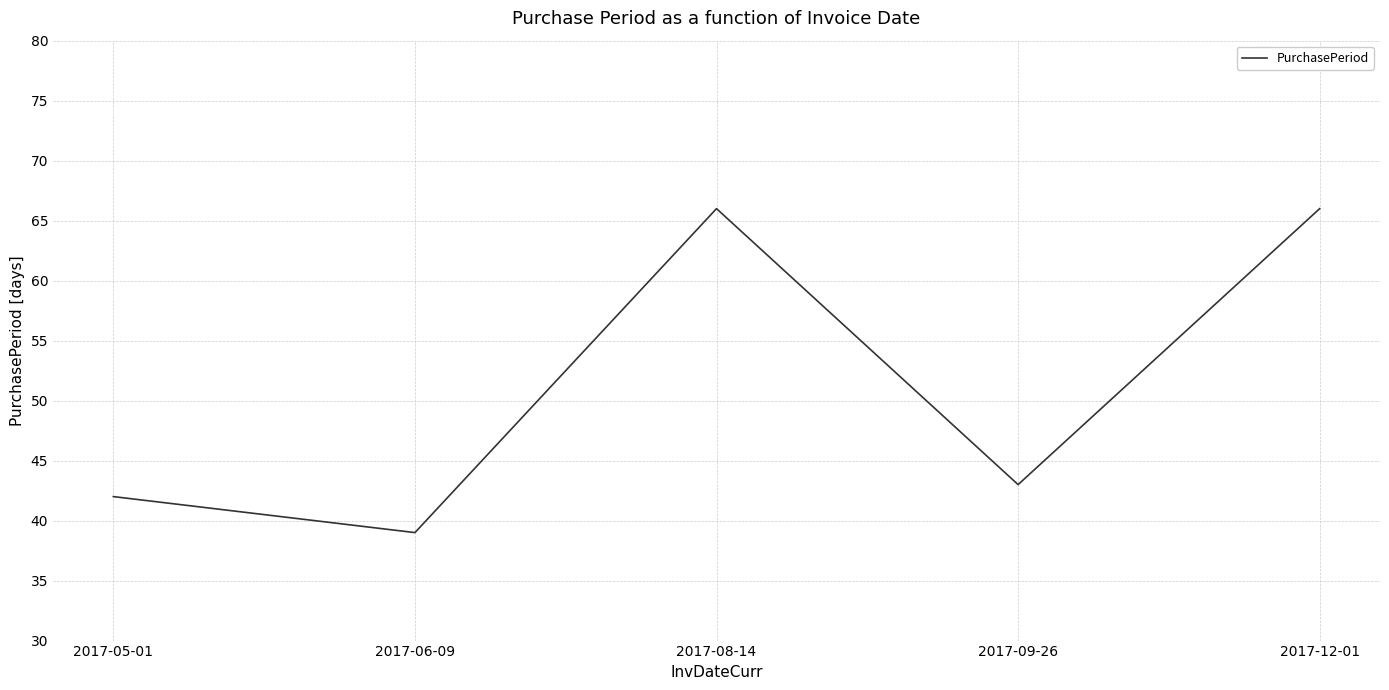

What is the ratio of the value at 2017-12-01 to the value at 2017-05-01?

1.6